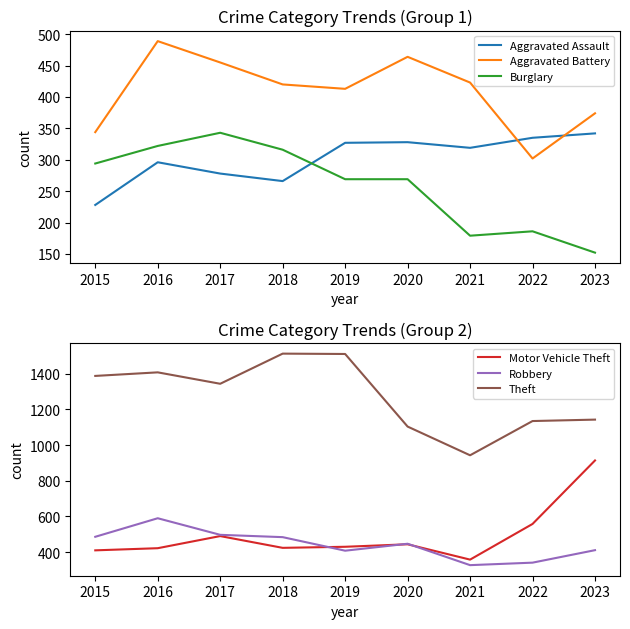

Is it true that Aggravated Battery equals 643 at 2020?

False